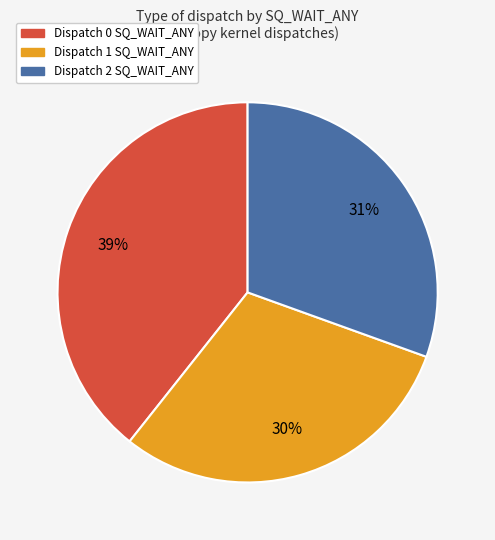

How many segments does this pie chart have?

3